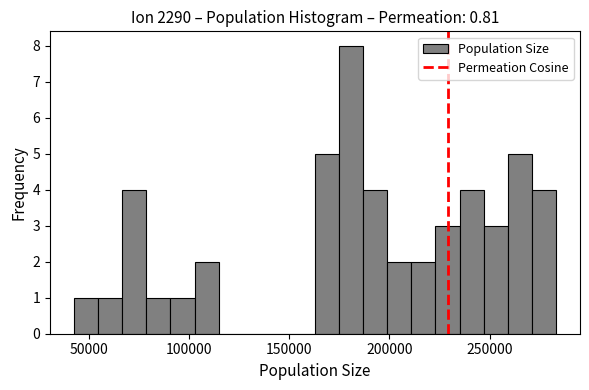

Around what value on the x-axis is the tallest bar? Give the approximate position of its centre, as read against the axis.

180000